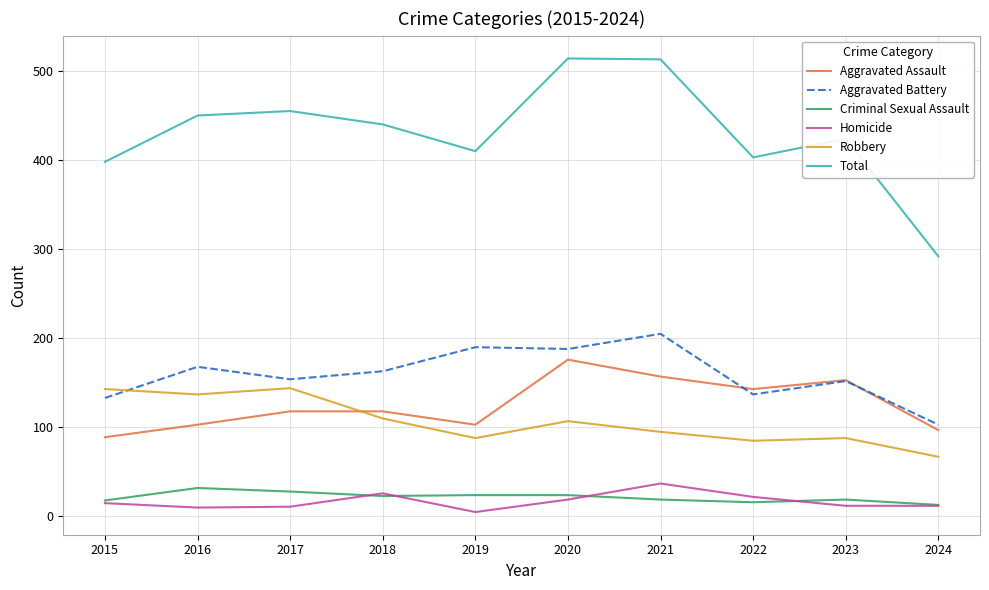

At which category does Total reach its first local peak?

2017